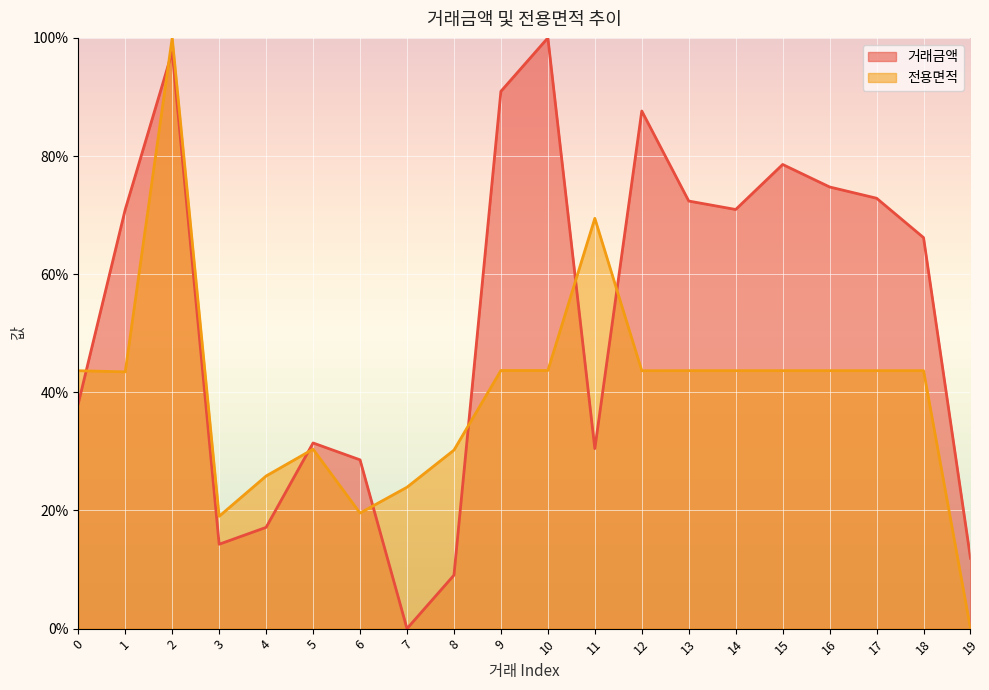

Count the number of categories in the chart.

20